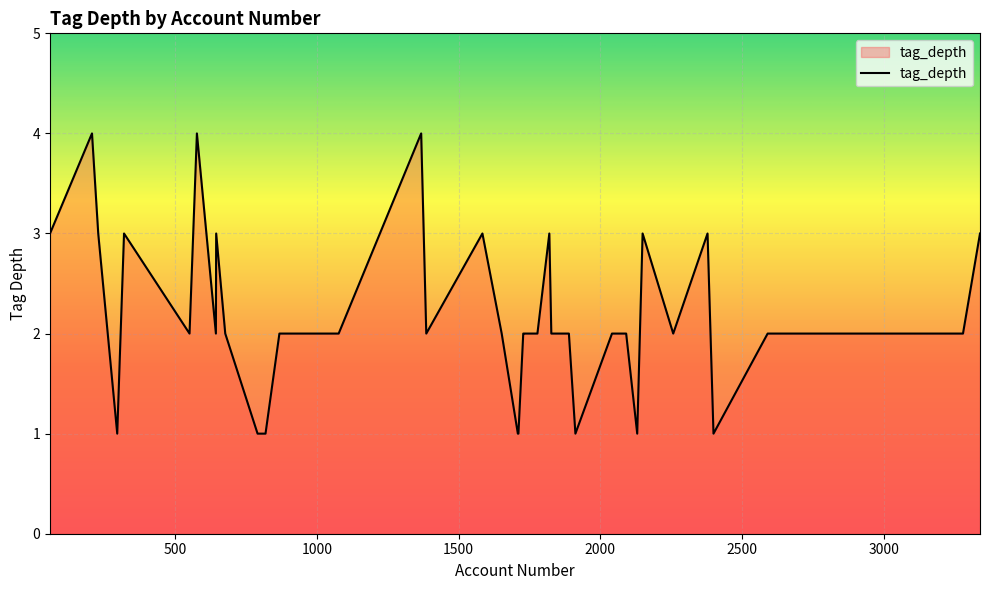

What is the maximum value shown in the chart?

4